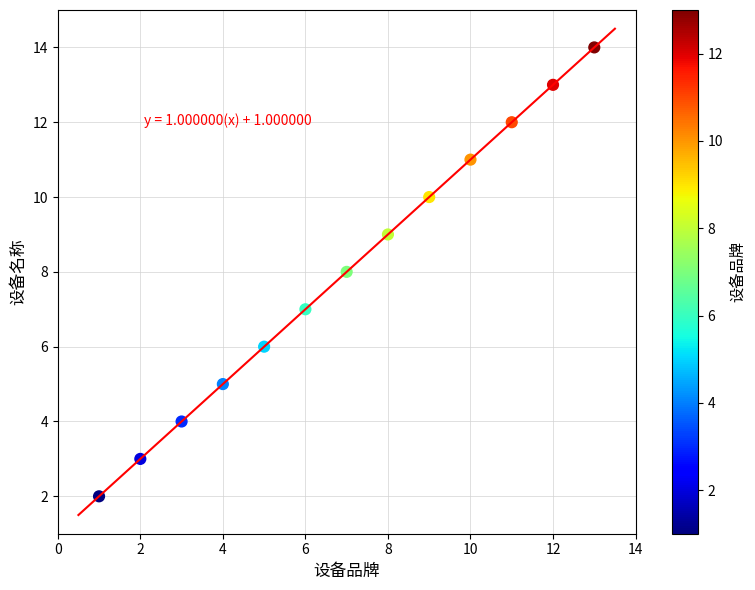

What is the range of Y values (max minus min)?

12